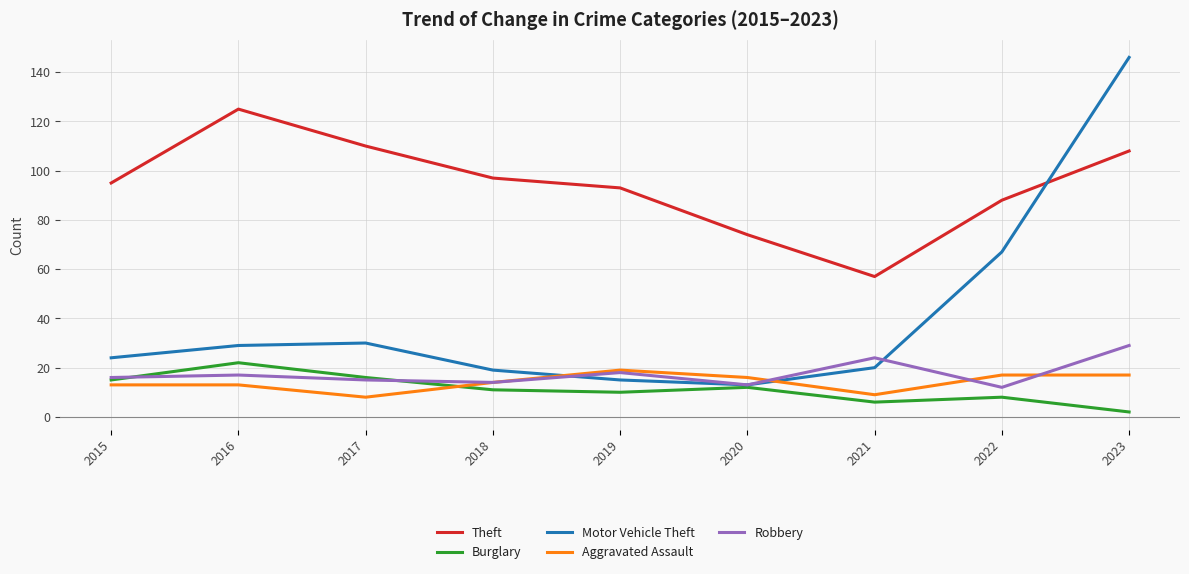

What is the sum of the Burglary values at 2018 and 2022?

19